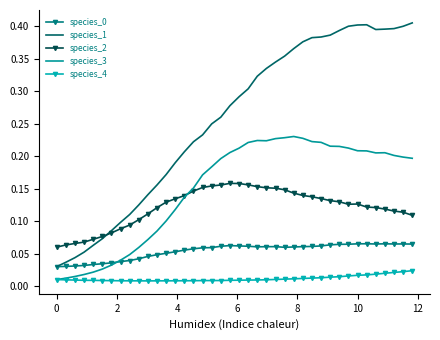

True or false: species_3 has more than 1 points higher than both neighbors.

True